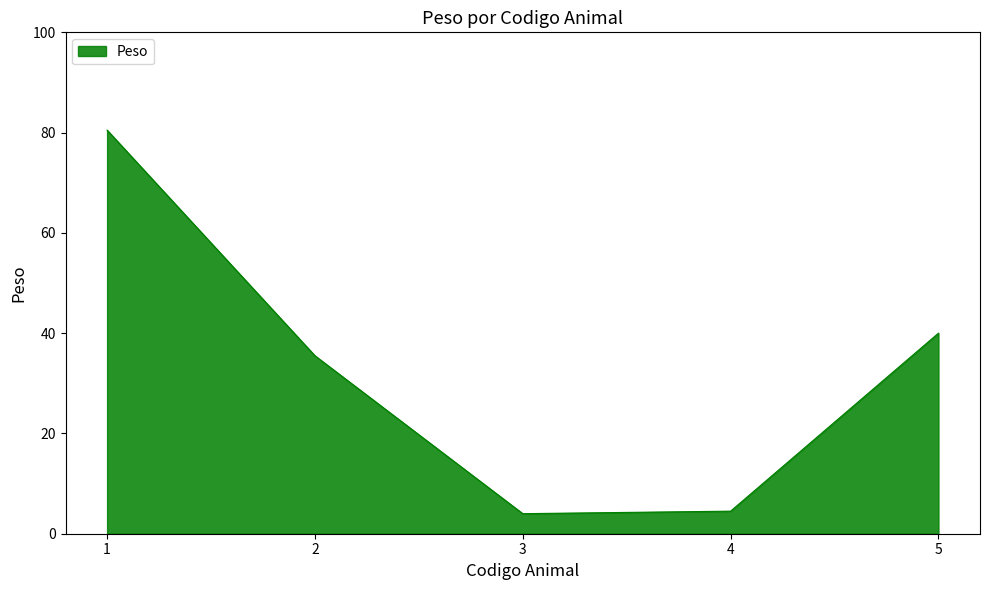

How many lines are shown in the chart?

1